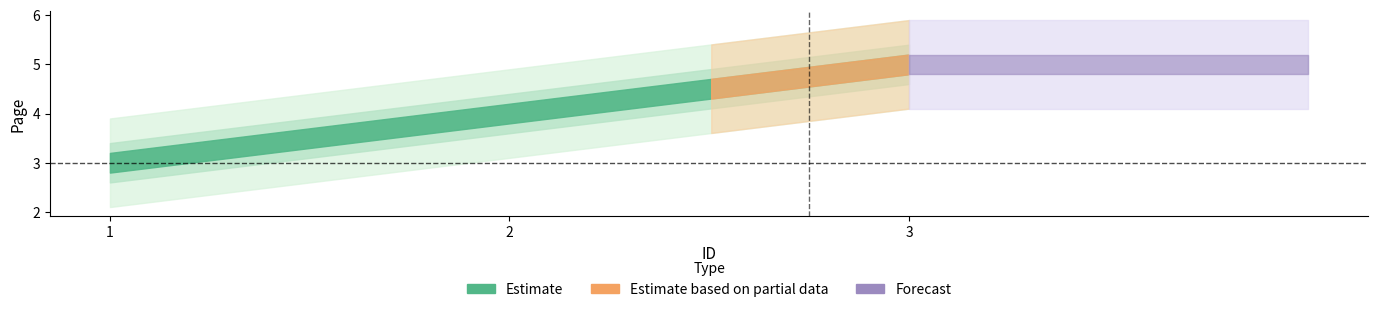

What is the change in value from 1 to 3?

+2